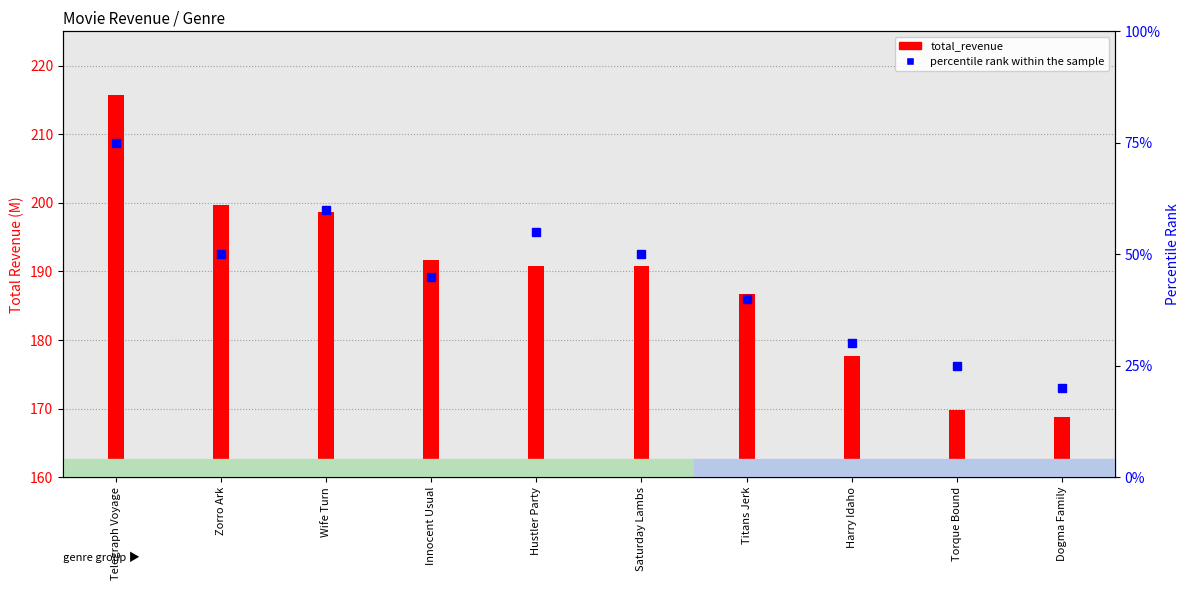

At which category is the sum across all series the highest?

Telegraph Voyage